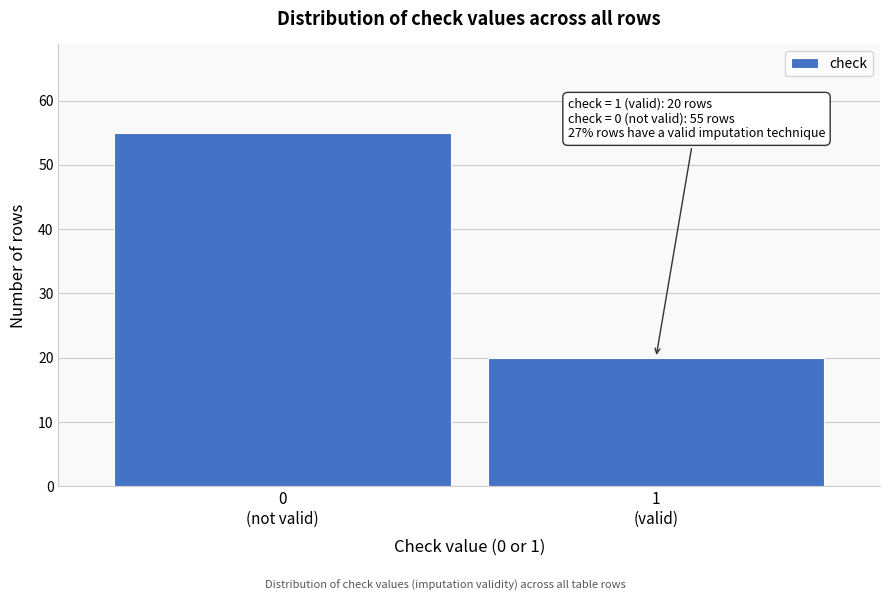

Reading right to left, extract all data points from this chart.

20	55